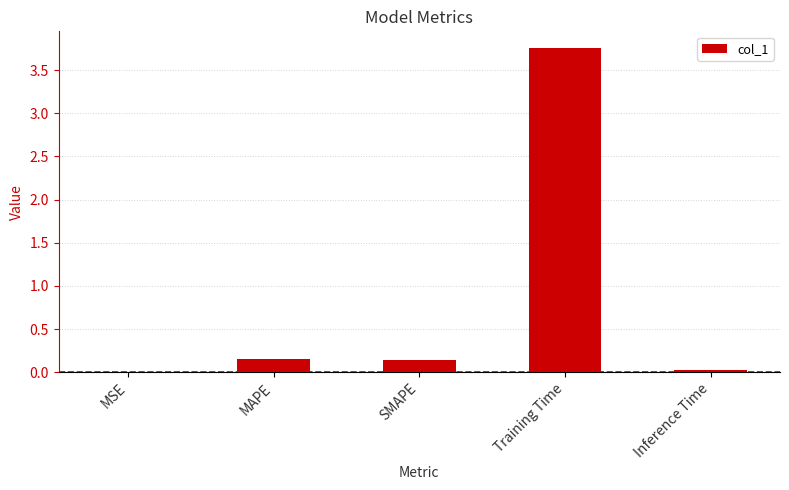

Which has a higher value, Training Time or MAPE?

Training Time